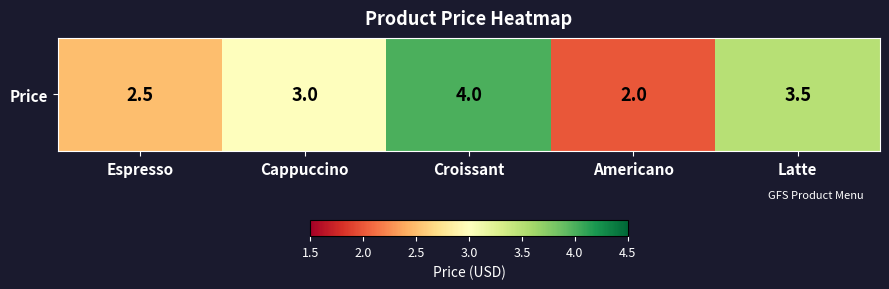

True or false: the data shows 3.0 at Cappuccino.

True